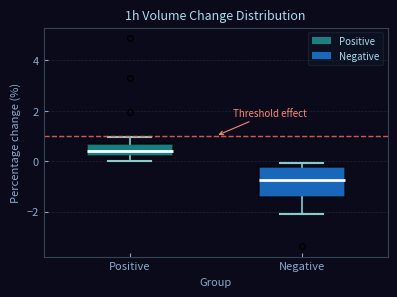

Reading left to right, transcribe this box plot: for each box, give where its median line is, the range the box spans, and where its two whiskers end, as read against the y-axis. The values are not printed on the chart, so give them approximately, as read against the axis.

Positive: median 0.4, box 0.2 to 0.6, whiskers 0.0 to 1.0
Negative: median -0.8, box -1.4 to -0.2, whiskers -2.0 to 0.0